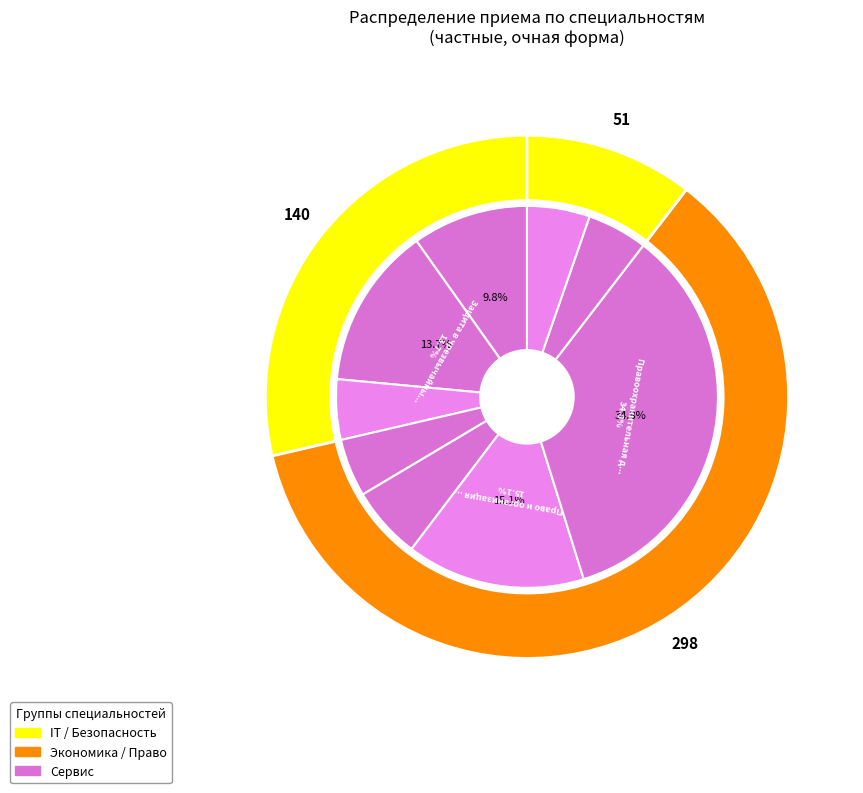

What portion of the pie excludes Банковское дело?

93.9%